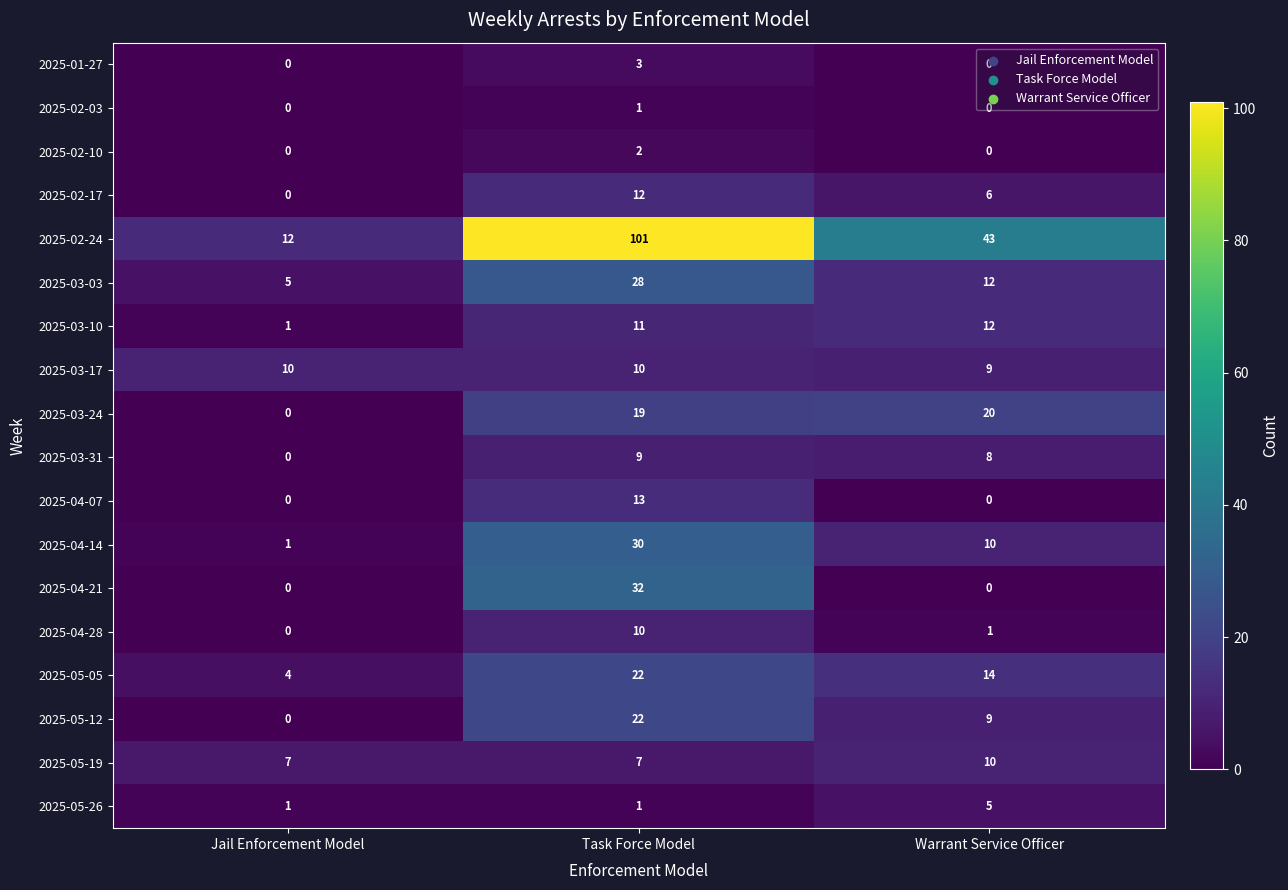

What is the sum of all 2025-03-03 values?

45